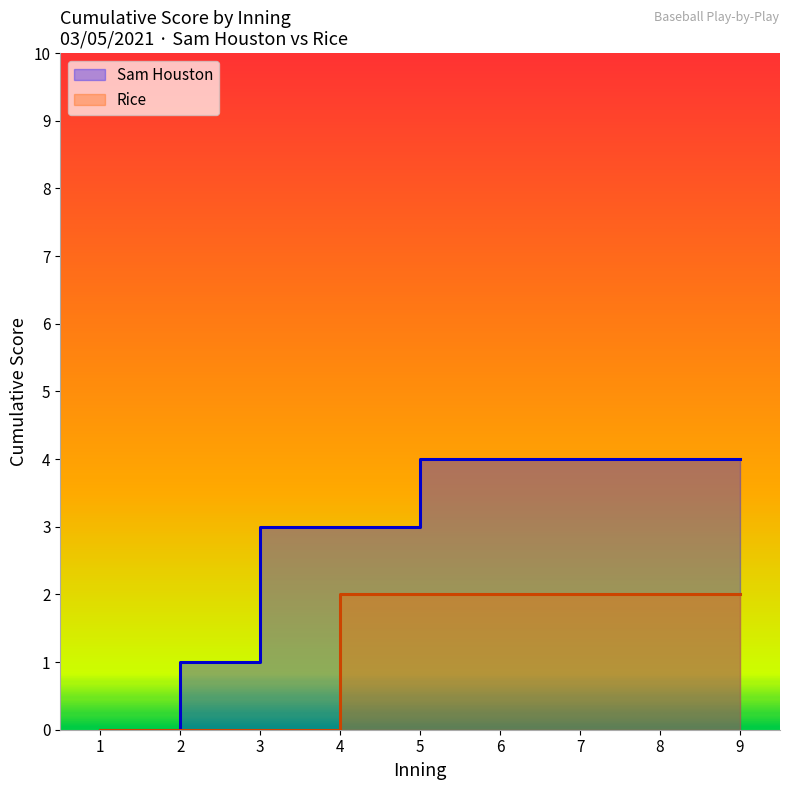

What are all the series names shown in the legend?

Sam Houston, Rice